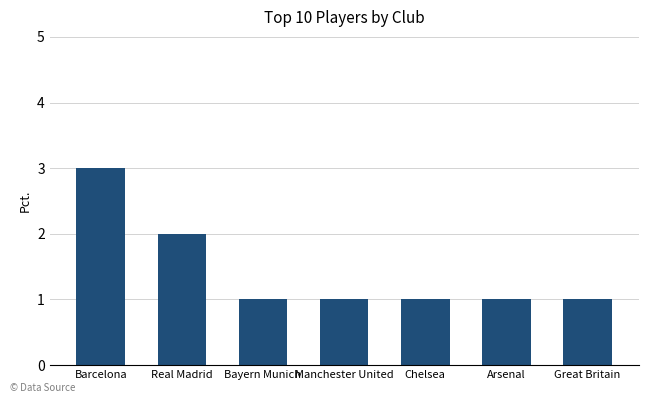

What is the value of the 1st bar from the left?

3